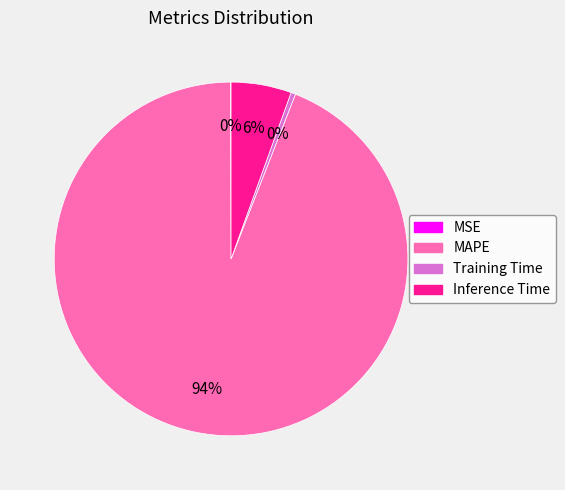

Is it true that Inference Time is 11% of the pie?

False